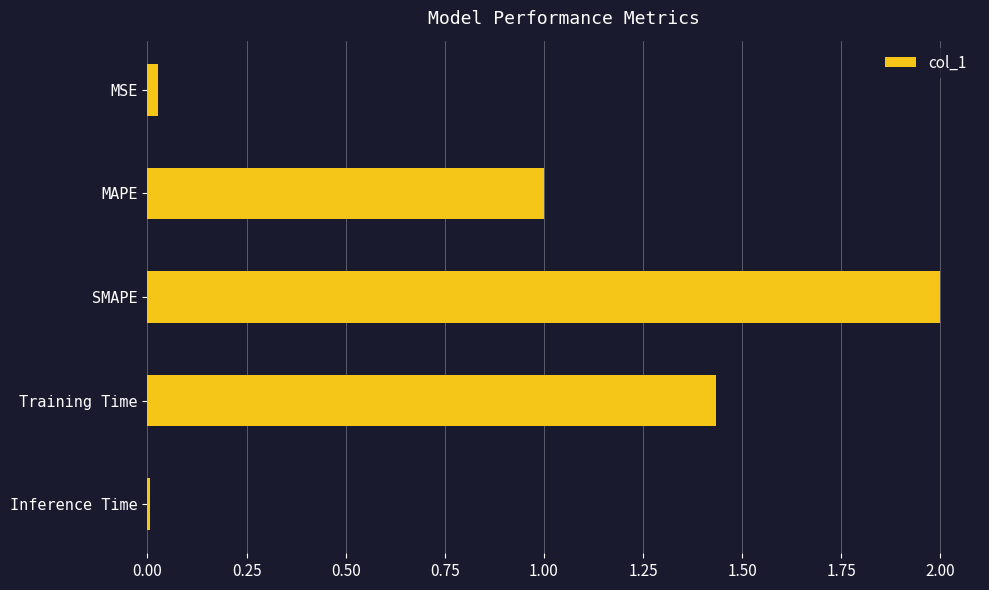

Read the value at SMAPE.

2.0